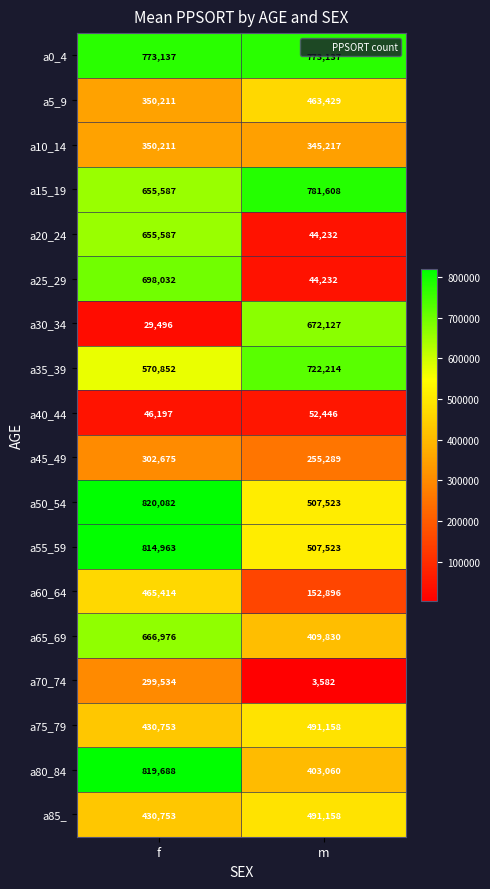

Count the number of categories in the chart.

2